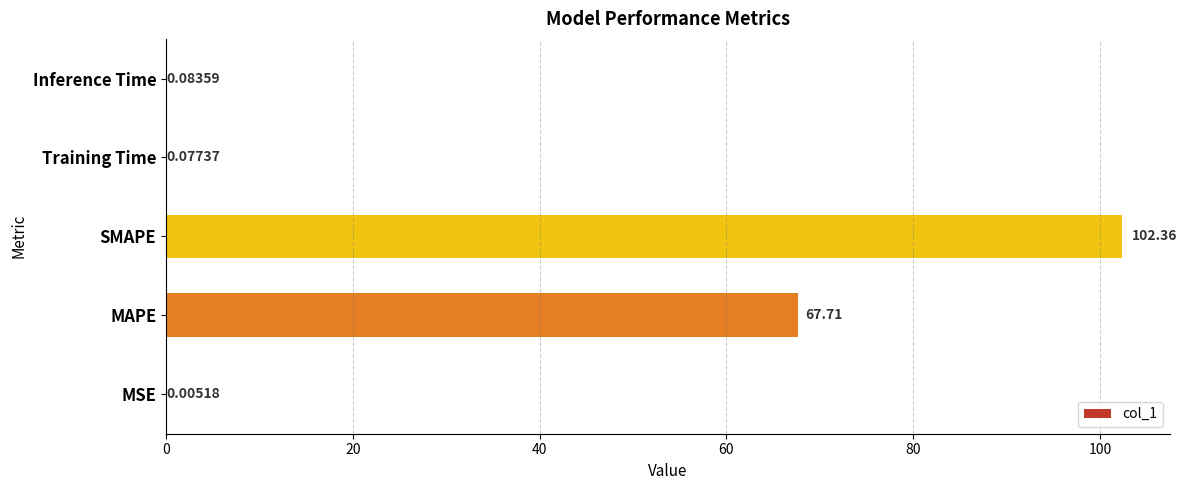

Where is the data nearest to the value 51?

MAPE